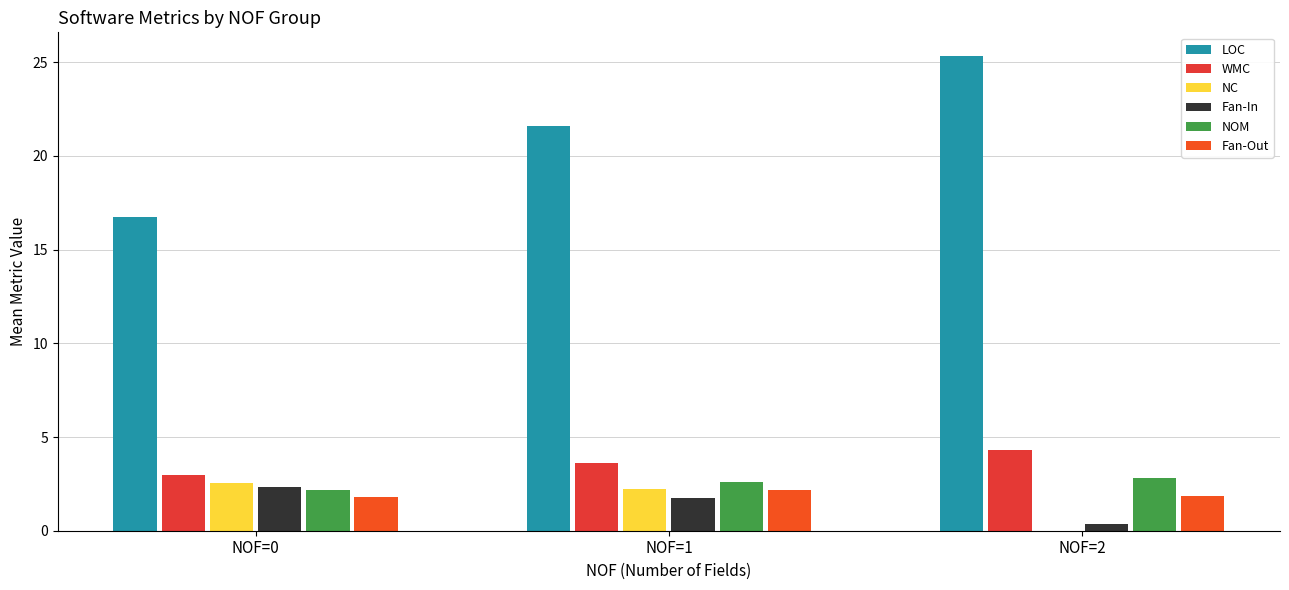

Reading left to right, transcribe all the data shown in this chart.

LOC: NOF=0=16.7	NOF=1=21.6	NOF=2=25.3
WMC: NOF=0=3.0	NOF=1=3.6	NOF=2=4.3
NC: NOF=0=2.6	NOF=1=2.2	NOF=2=0.0
Fan-In: NOF=0=2.3	NOF=1=1.8	NOF=2=0.3
NOM: NOF=0=2.2	NOF=1=2.6	NOF=2=2.8
Fan-Out: NOF=0=1.8	NOF=1=2.2	NOF=2=1.8